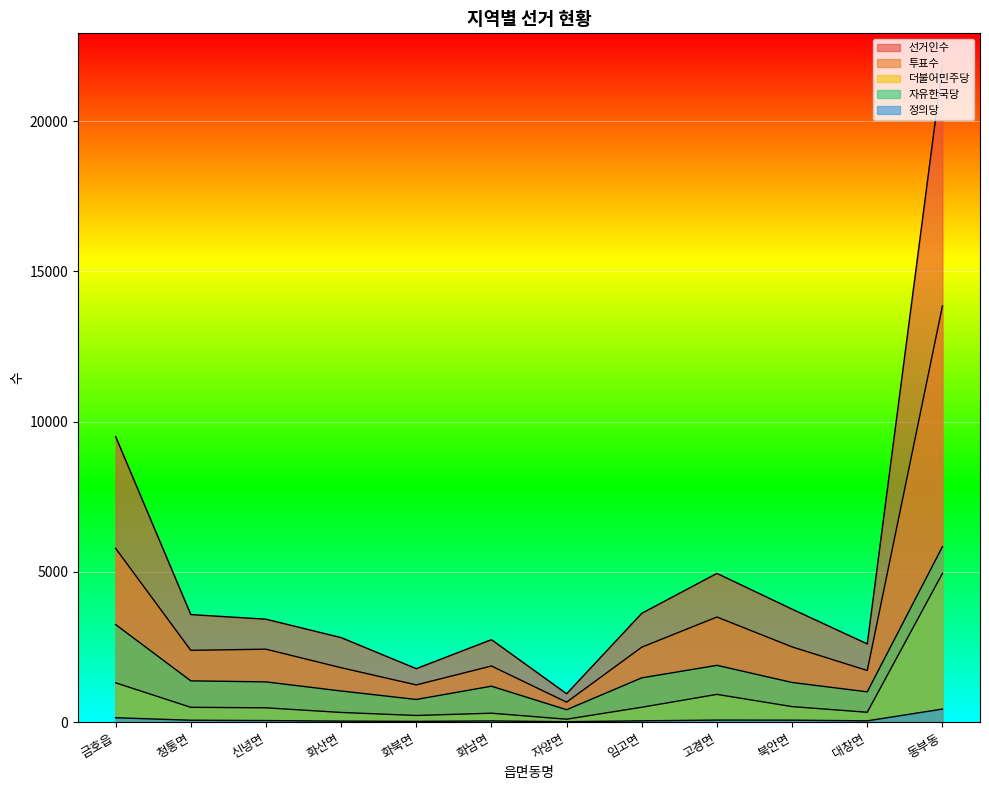

What are all the series names shown in the legend?

선거인수, 투표수, 더불어민주당, 자유한국당, 정의당